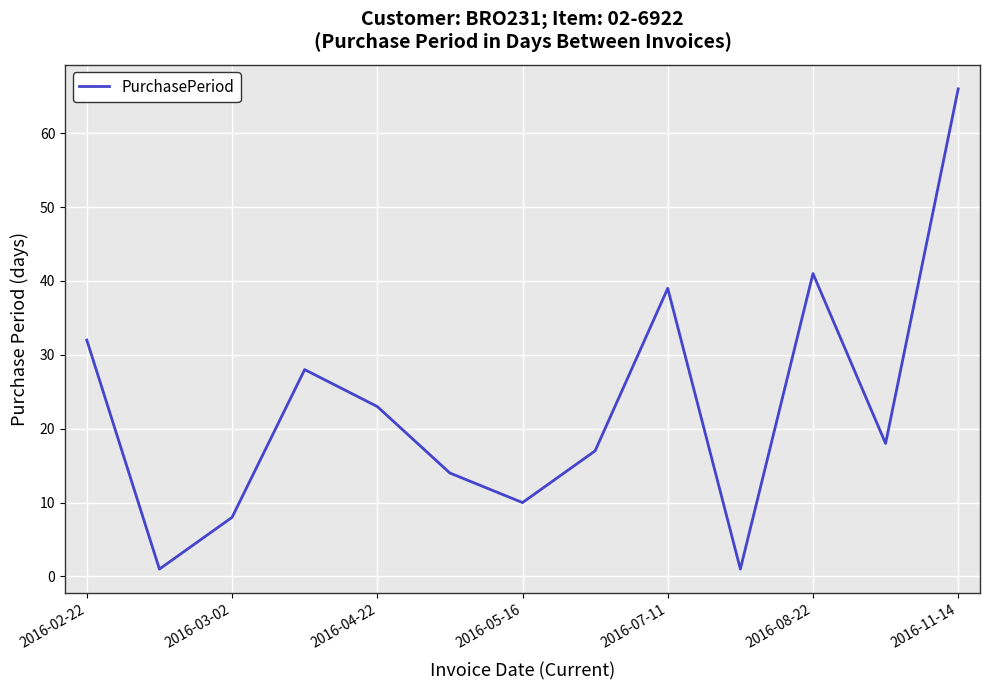

What is the difference between the maximum and minimum values?

65